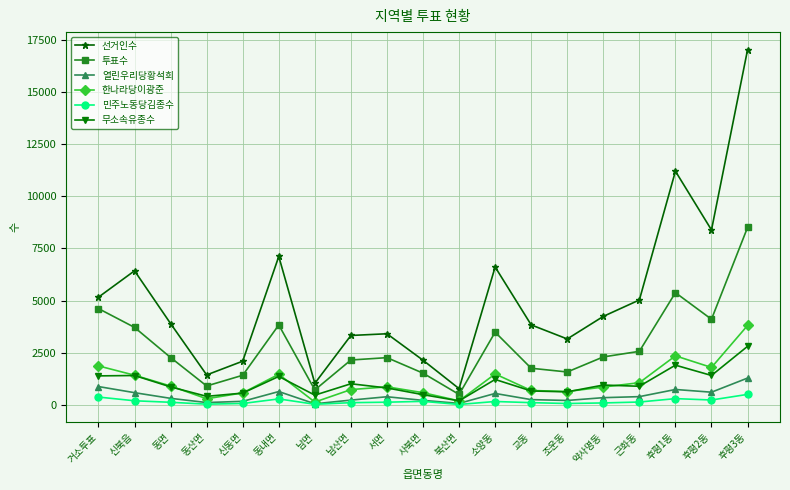

What is the average value of the 무소속유종수 series?

1027